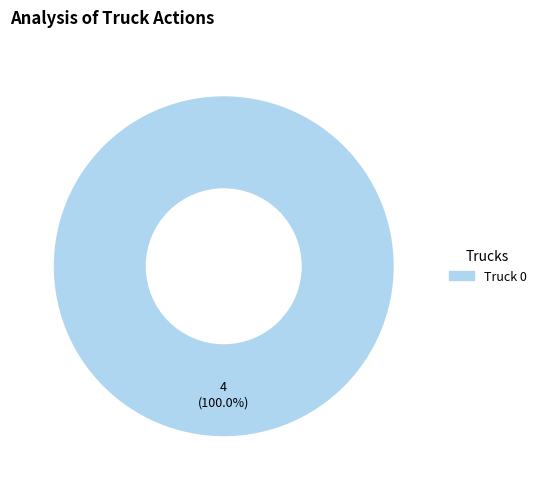

Is there any slice that represents more than half of the pie?

Yes